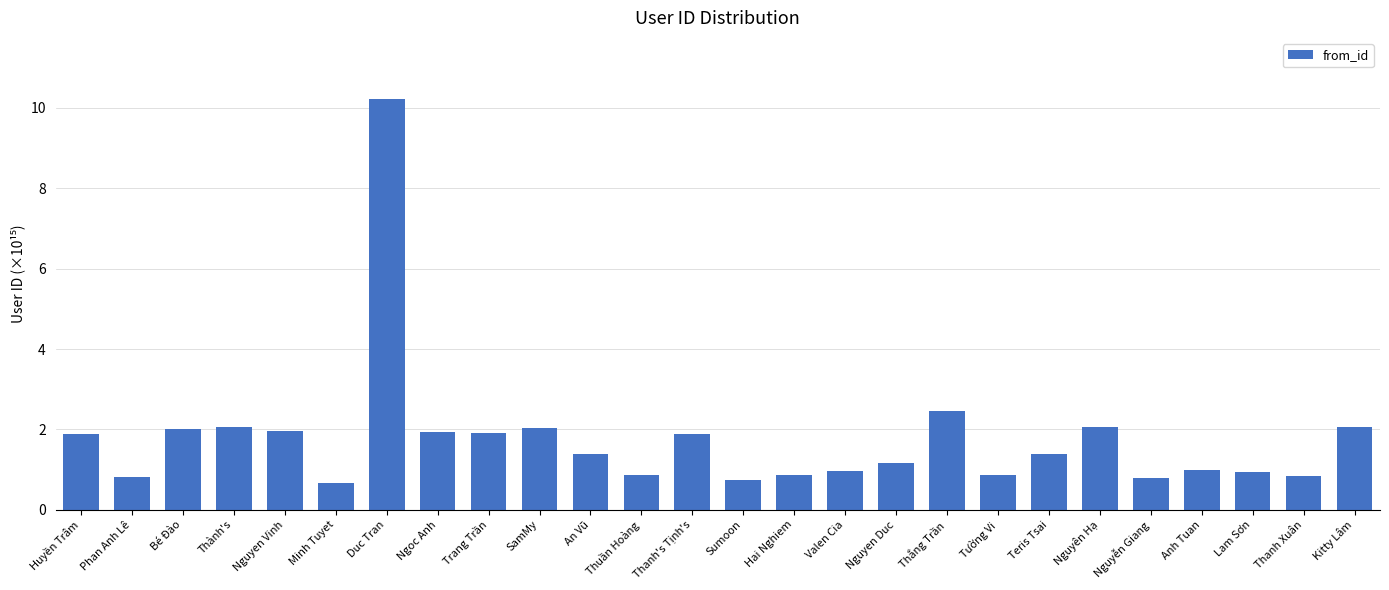

What is the ratio of the value at Hai Nghiem to the value at Nguyen Vinh?

0.4